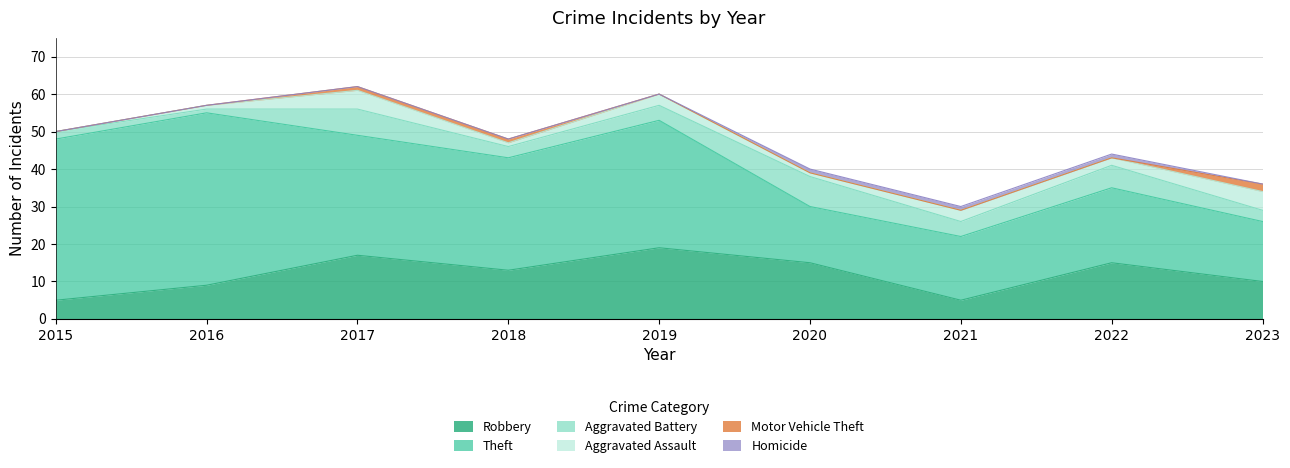

What is the greatest value displayed?

46